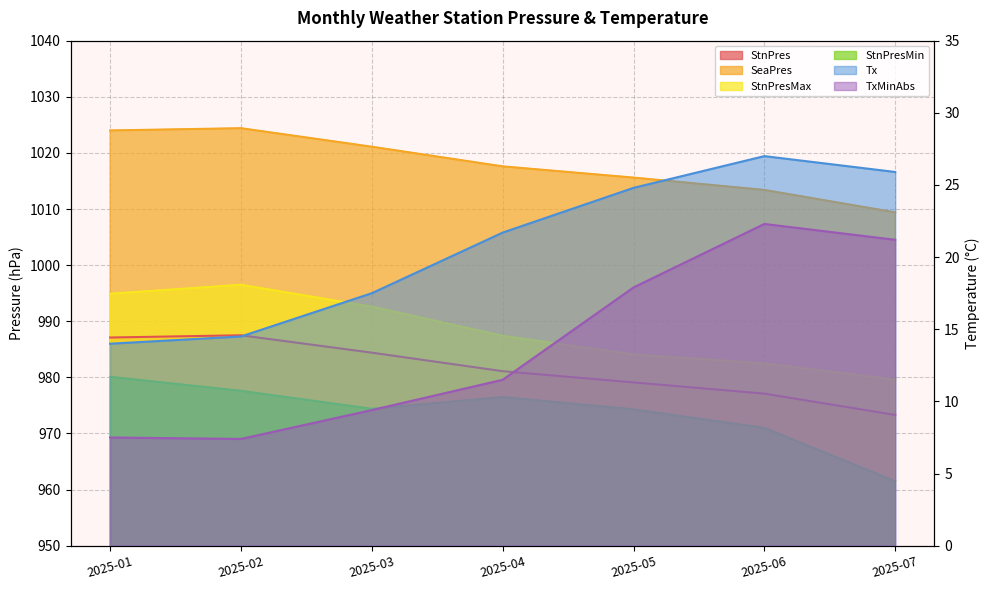

Reading left to right, list all the values displayed in this chart.

StnPres: 987.1	987.5	984.4	981.1	979.1	977.1	973.3
SeaPres: 1024.0	1024.4	1021.1	1017.6	1015.6	1013.4	1009.4
StnPresMax: 994.9	996.5	992.6	987.4	984.1	982.5	979.6
StnPresMin: 980.1	977.6	974.4	976.5	974.3	971.0	961.5
Tx: 14.0	14.5	17.5	21.7	24.8	27.0	25.9
TxMinAbs: 7.5	7.4	9.4	11.5	17.9	22.3	21.2